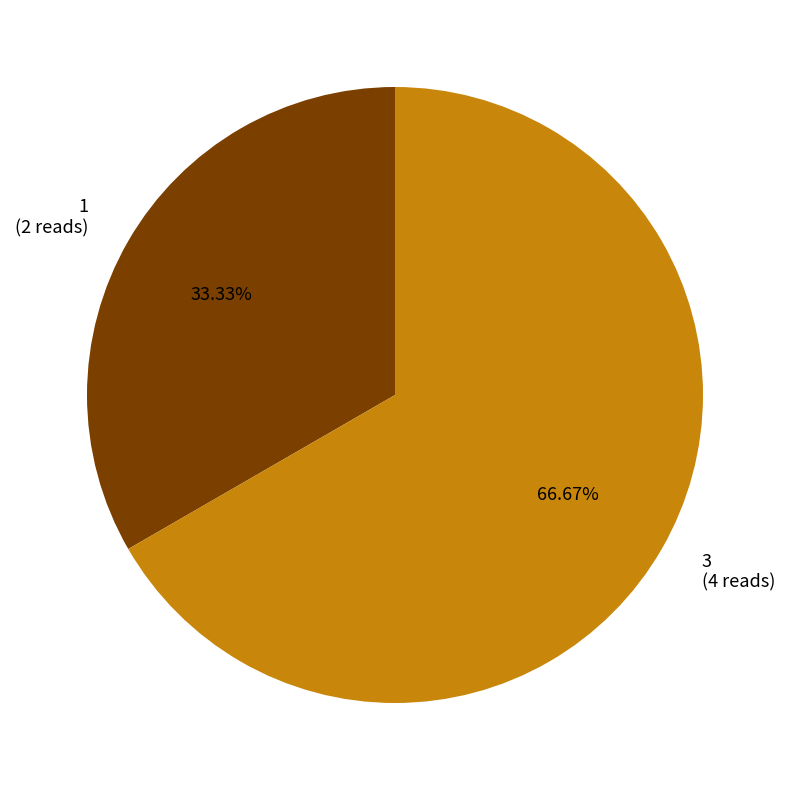

To the nearest percent, what is the difference between the 1 and 3 slice percentages?

33%